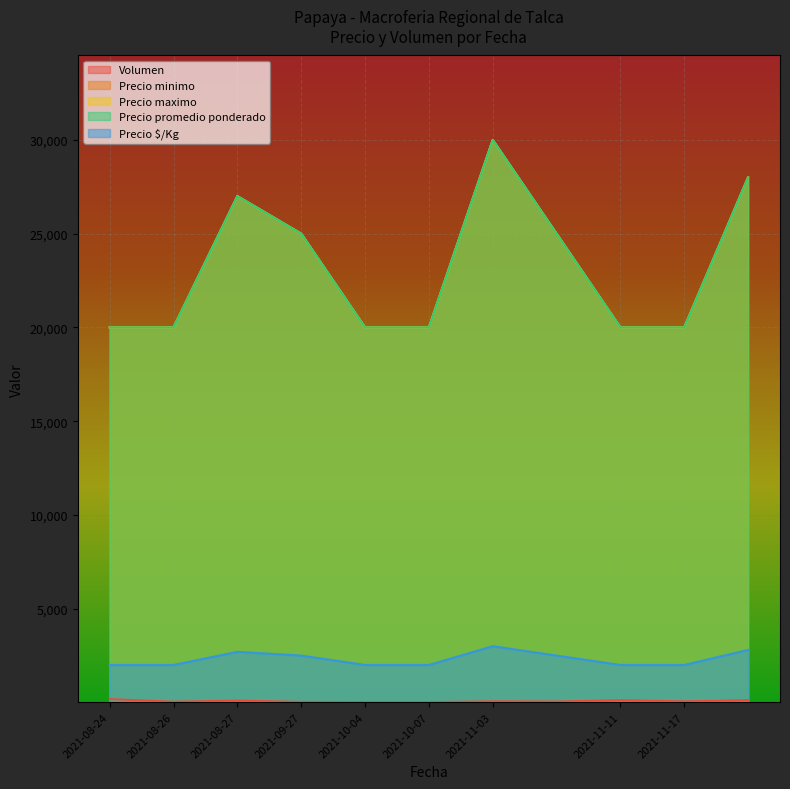

Is it true that Precio $/Kg equals 2000 at 2021-11-11?

True